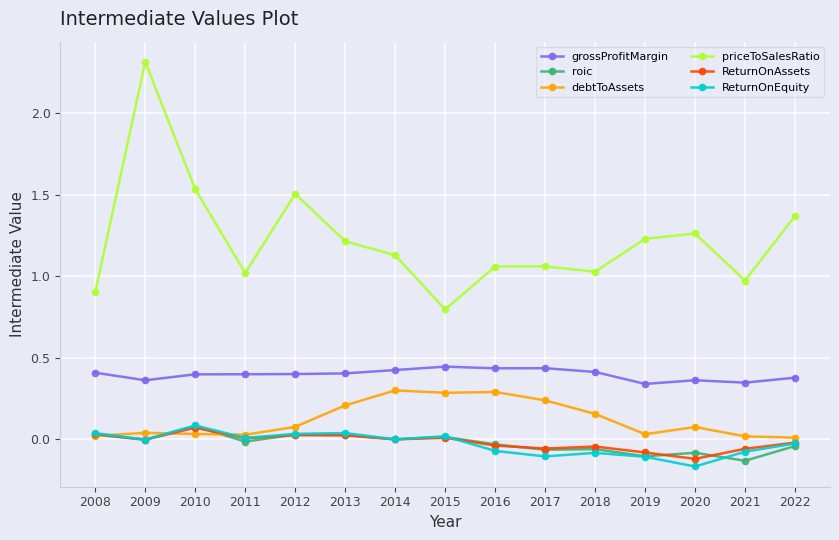

At which label does ReturnOnEquity reach its minimum?

2020